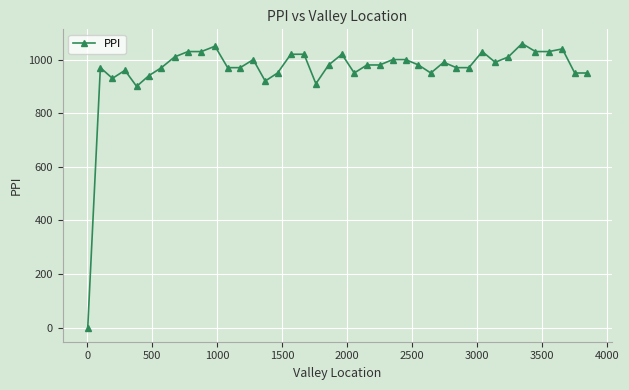

True or false: the data has more than 1 interior local peaks.

True